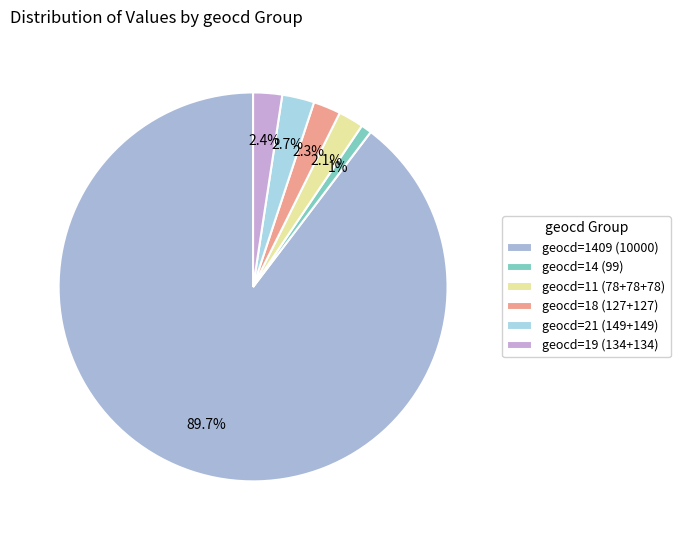

Count the number of slices in the pie.

6